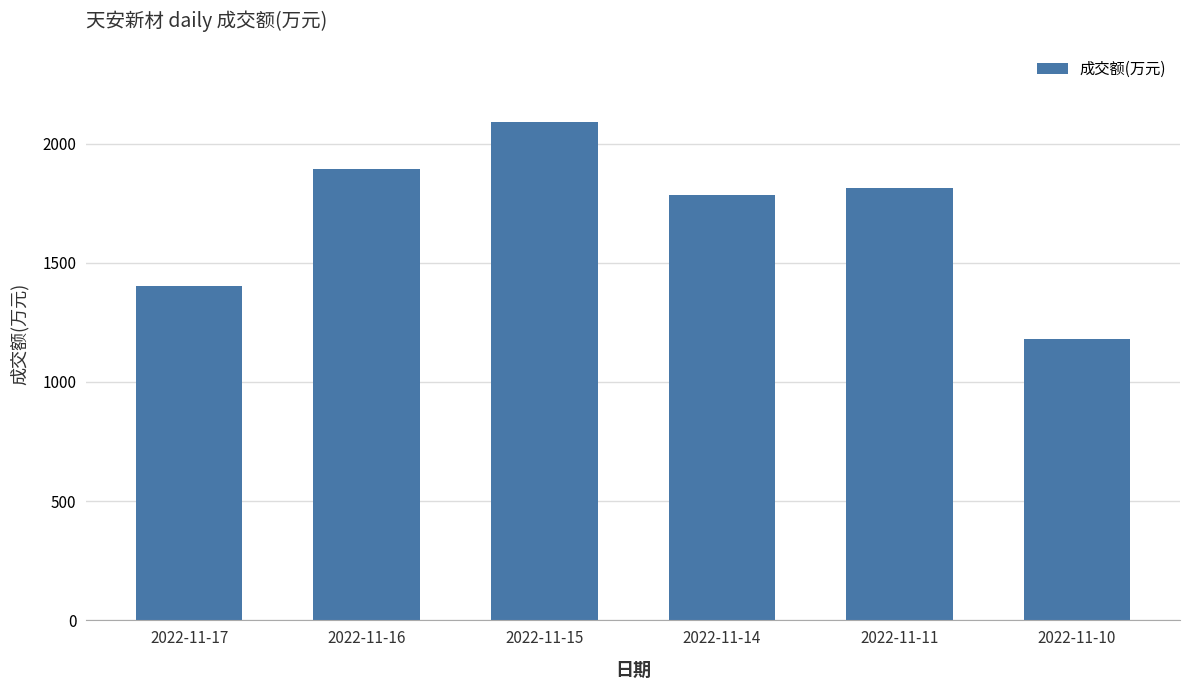

The value at 2022-11-15 is 2090. True or false?

True